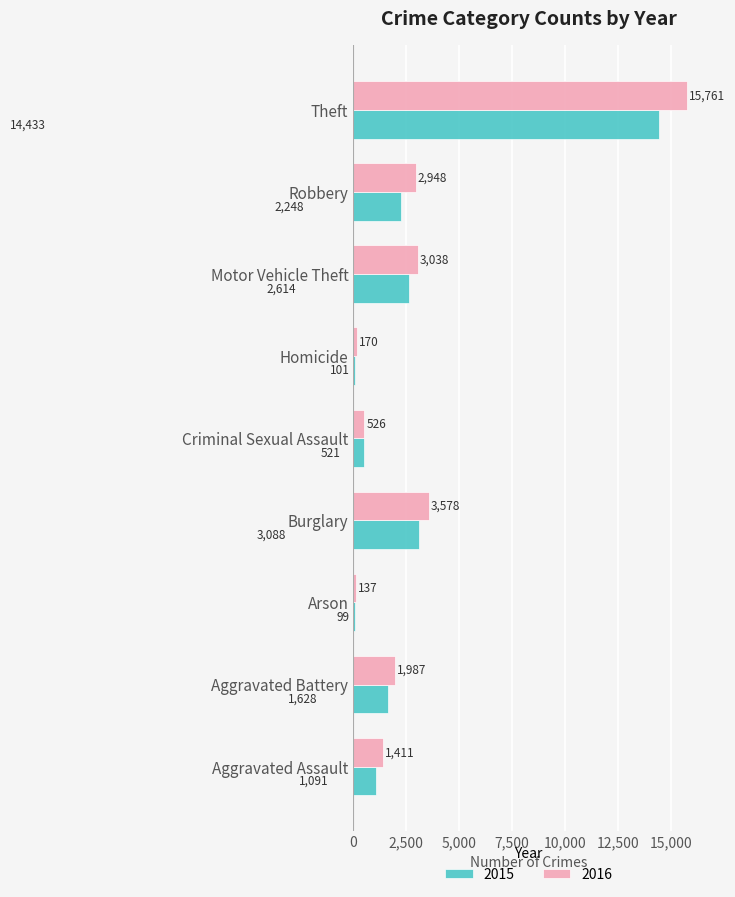

At which label is 2016 closest to 7949?

Burglary